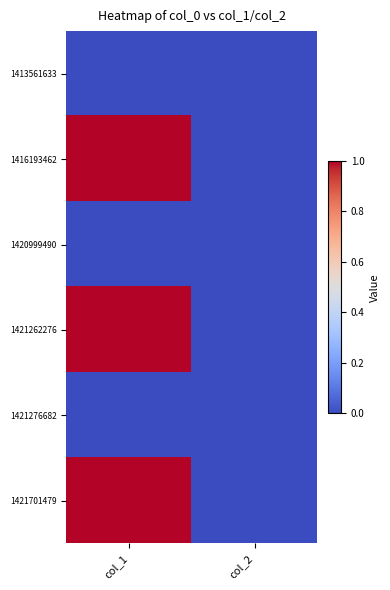

At which category is the sum across all series the highest?

col_1